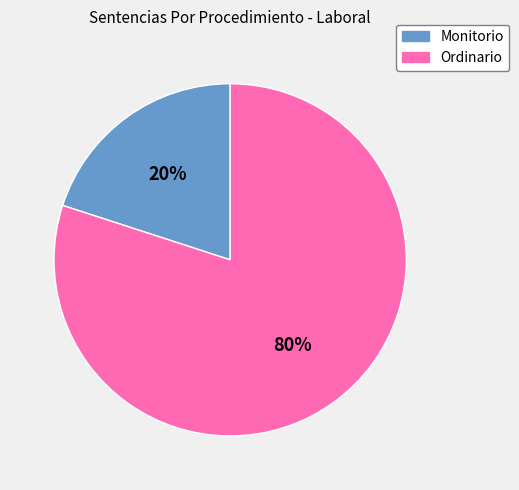

How many segments does this pie chart have?

2